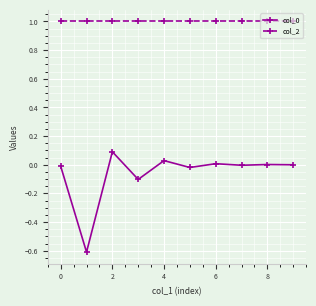

How many lines are shown in the chart?

2